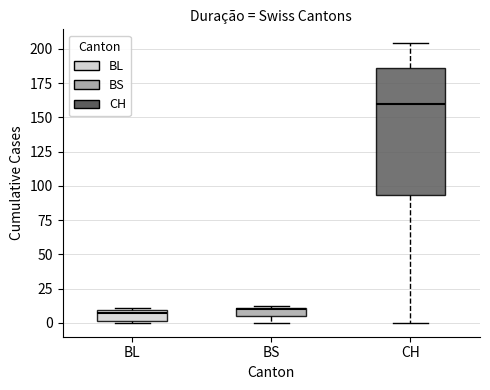

Where is the lower edge of the box for BS on the y-axis? The values are not printed on the chart, so give them approximately, as read against the axis.

5